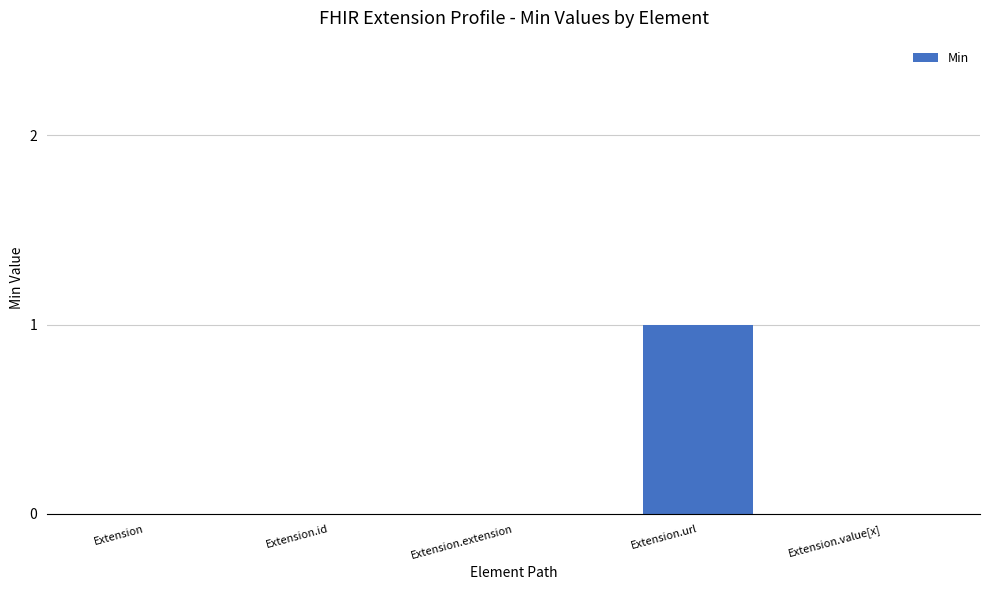

What is the difference between the values at Extension.url and Extension.value[x]?

1